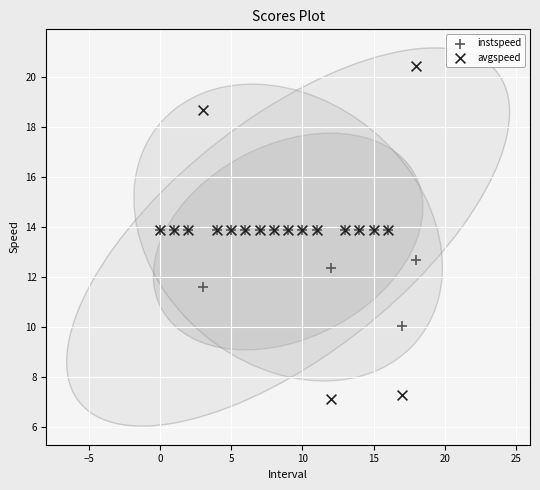

Which series has the largest Y range (max minus min)?

avgspeed